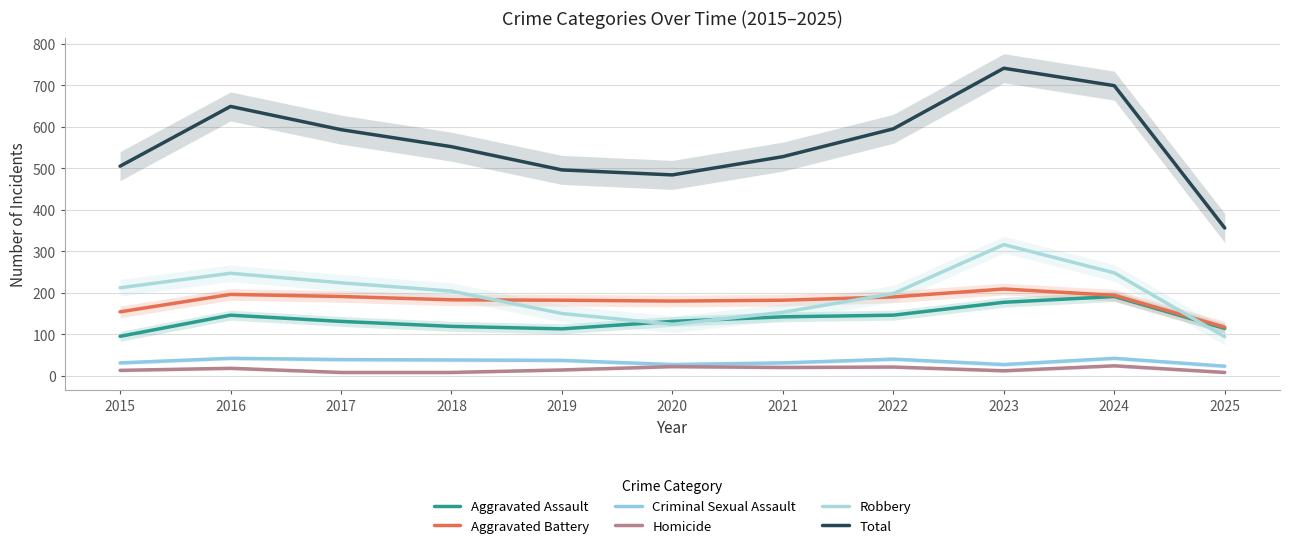

What is the value of the Aggravated Battery point at the 1st from the left?

154